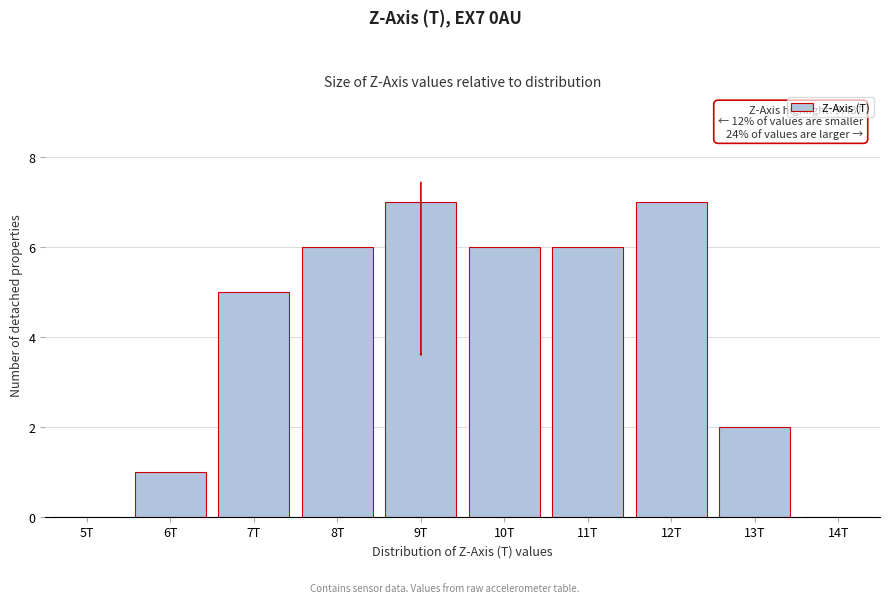

Reading left to right, list all the values displayed in this chart.

5T=0	6T=1	7T=5	8T=6	9T=7	10T=6	11T=6	12T=7	13T=2	14T=0